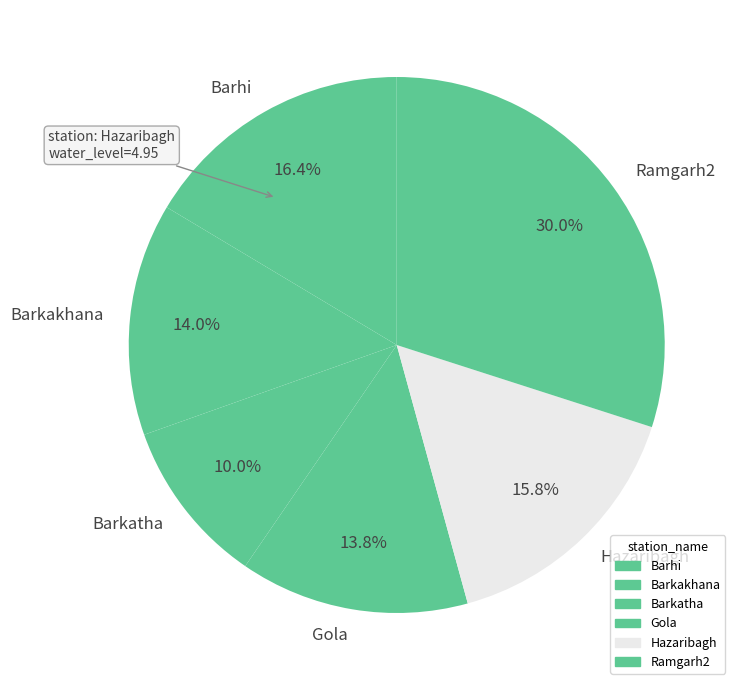

Do Barhi and Gola together represent more than half of the pie?

No